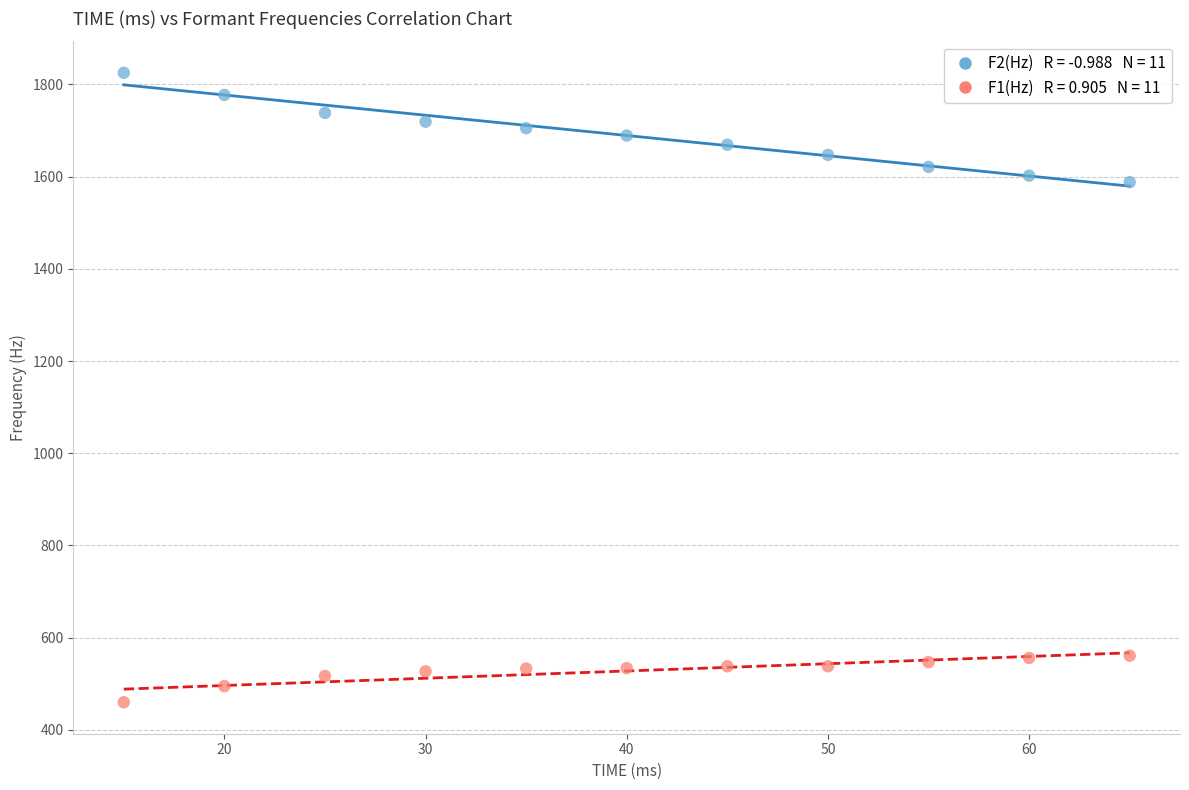

Across all data points, what is the range of Y values (max minus min)?

1365